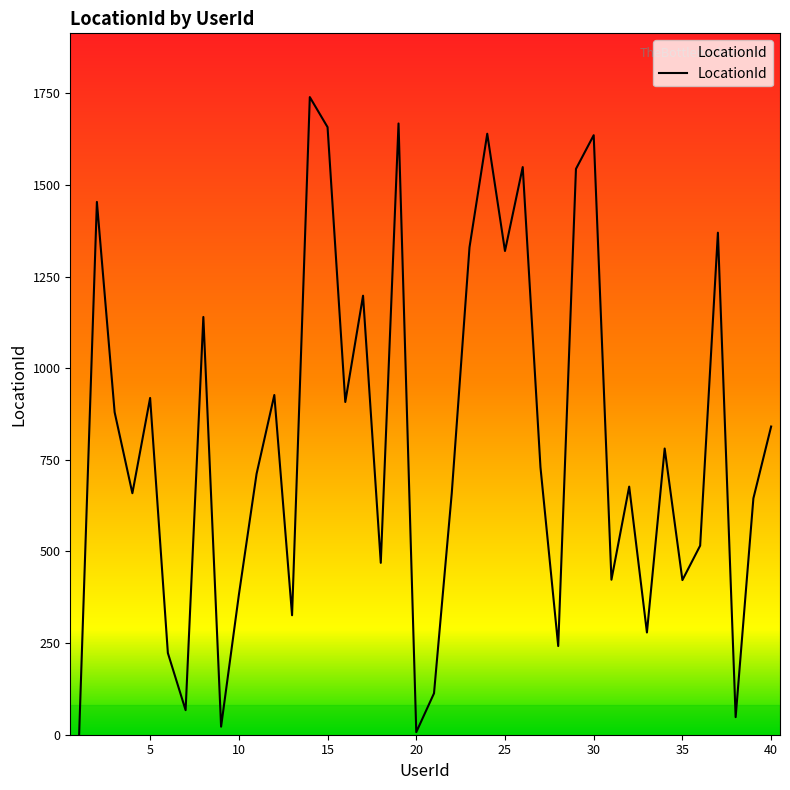

List the labels in order of value, largest first.

14, 19, 15, 24, 30, 26, 29, 2, 37, 23, 25, 17, 8, 12, 5, 16, 3, 40, 34, 27, 11, 32, 4, 22, 39, 36, 18, 31, 35, 10, 13, 33, 28, 6, 21, 7, 38, 9, 20, 1